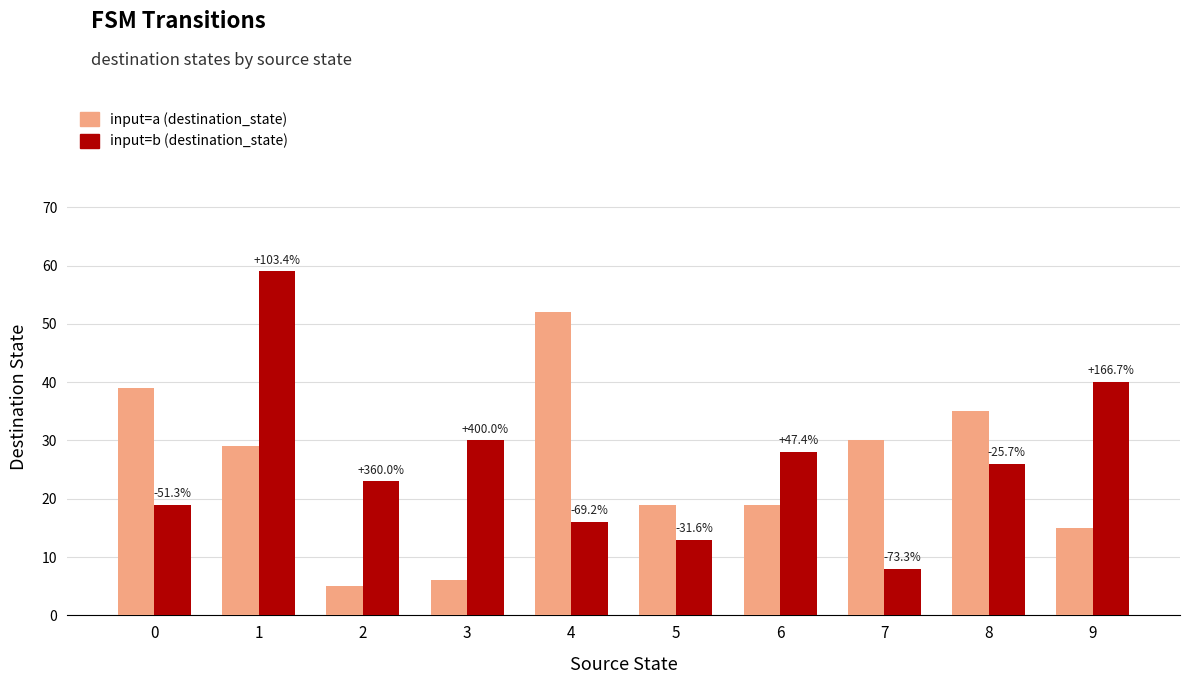

True or false: input=b (destination_state) has a value of 103 at 1.

False